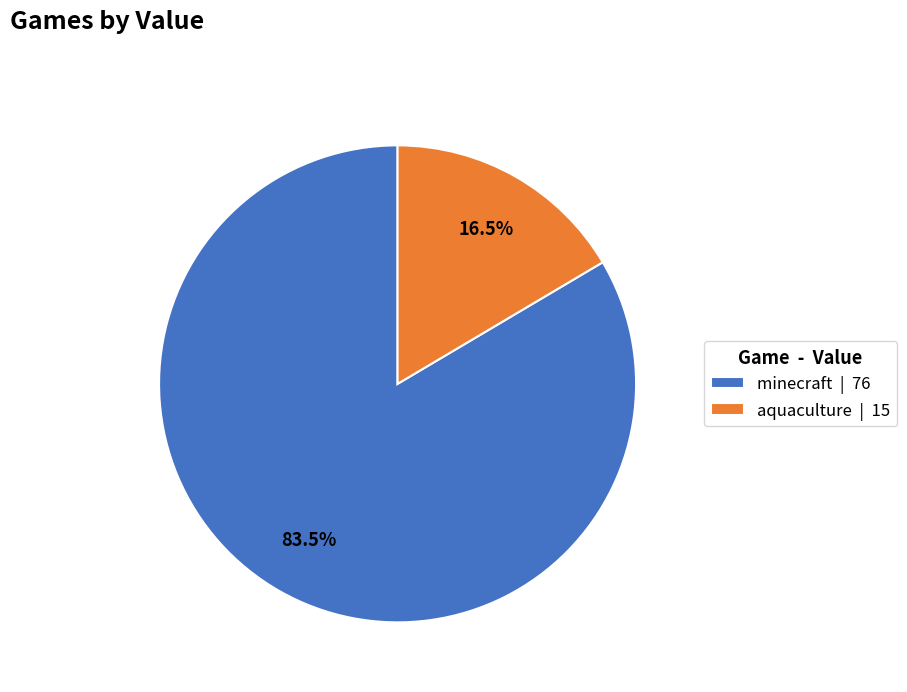

To the nearest percent, what is the difference between the largest and smallest slice percentages?

67%